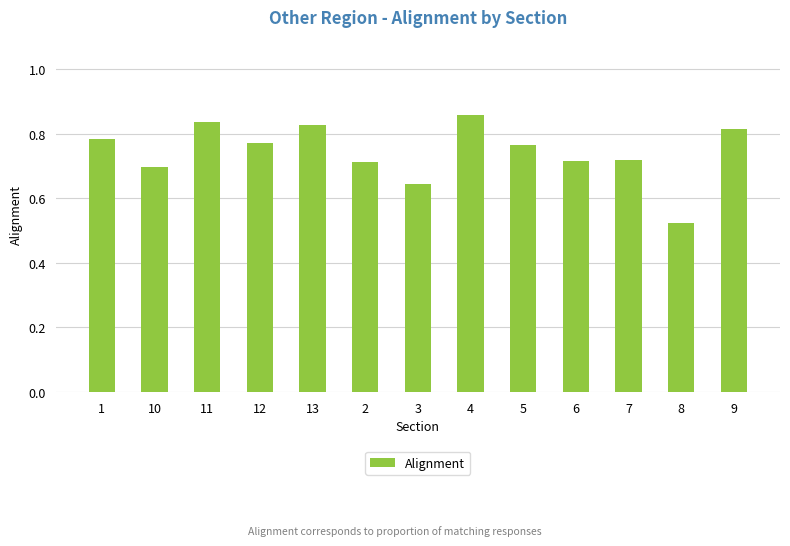

Is it true that the value at 2 is 1.0?

False